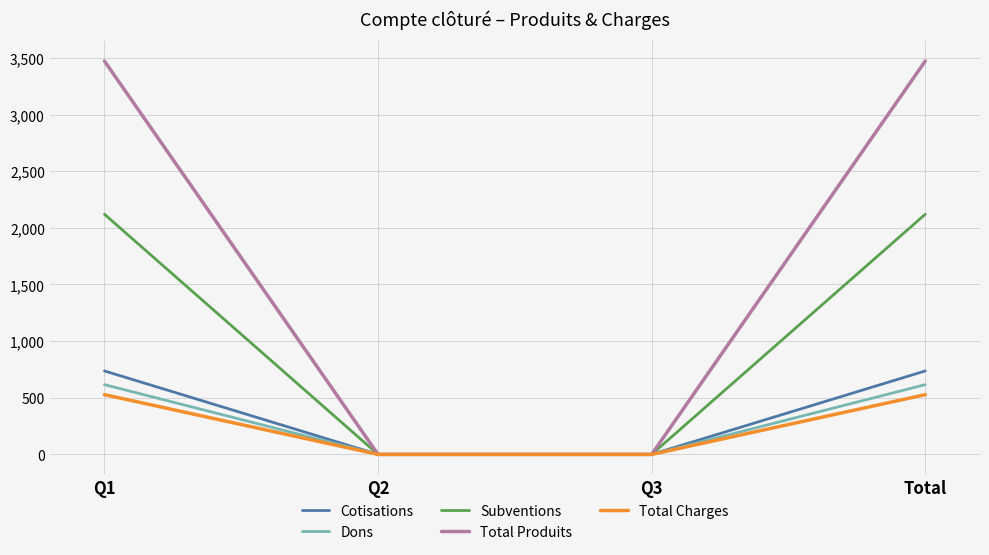

Reading left to right, extract all data points from this chart.

Cotisations: 736.8	0.0	0.0	736.8
Dons: 615.6	0.0	0.0	615.6
Subventions: 2120.0	0.0	0.0	2120.0
Total Produits: 3472.4	0.0	0.0	3472.4
Total Charges: 527.4	0.0	0.0	527.4